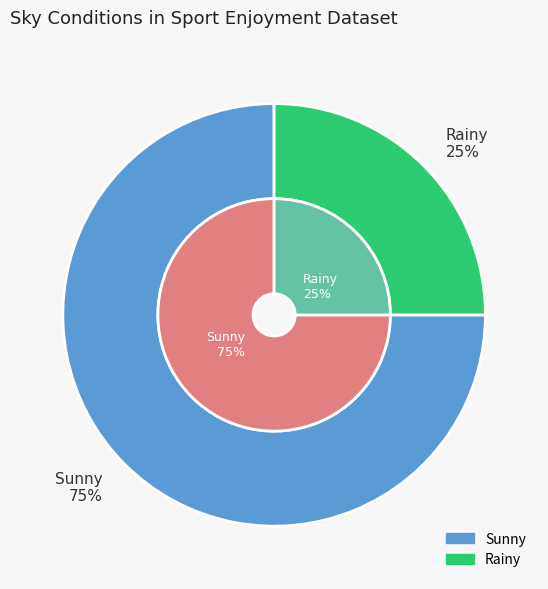

True or false: Sunny accounts for 75% of the total.

True